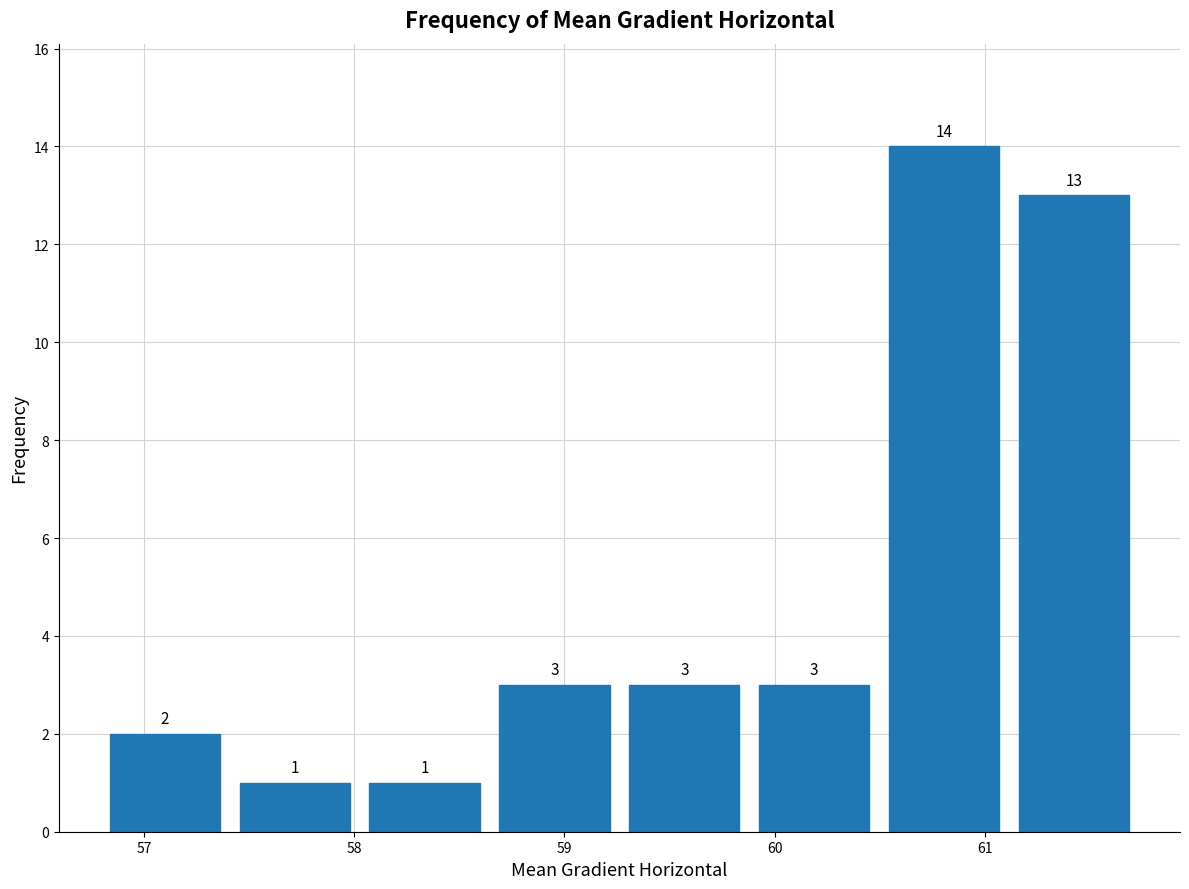

What is the height of the bar covering 58.6 to 59.3 on the x-axis? The bar edges are not printed on the chart, so give them approximately, as read against the axis.

3